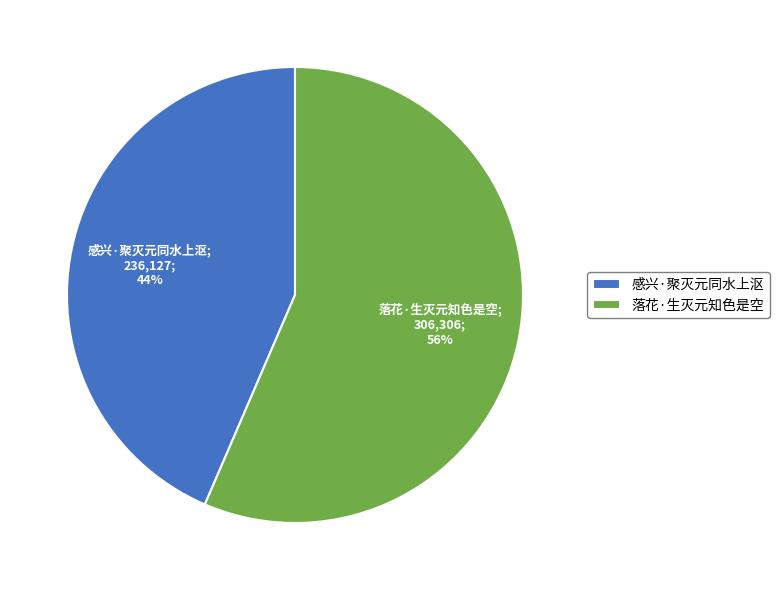

True or false: 感兴·聚灭元同水上沤 accounts for 56% of the total.

False